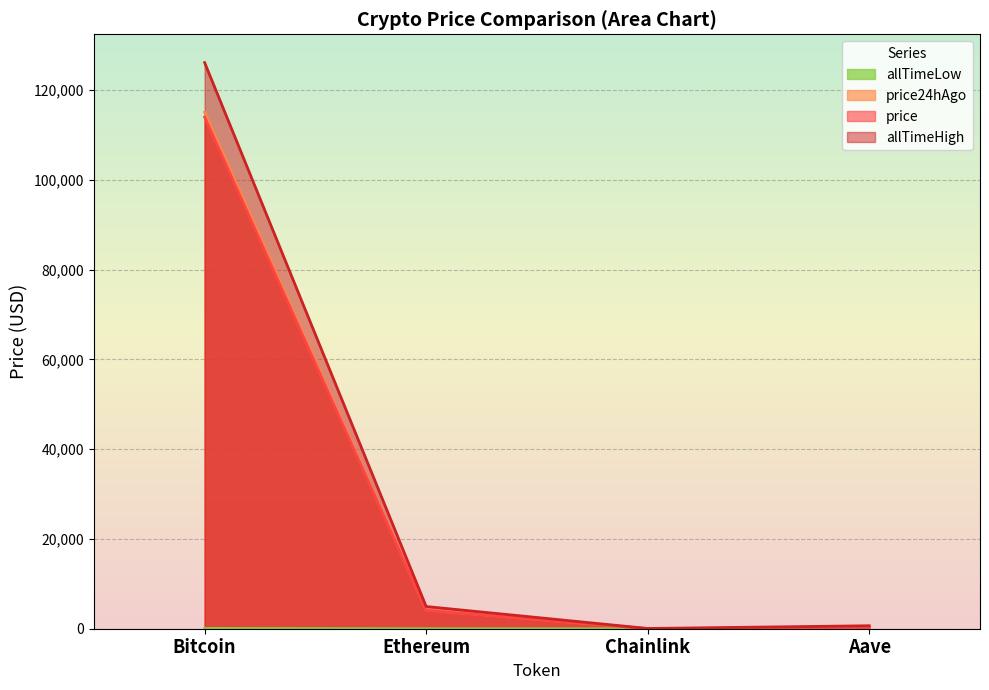

What is the smallest value displayed?

0.1